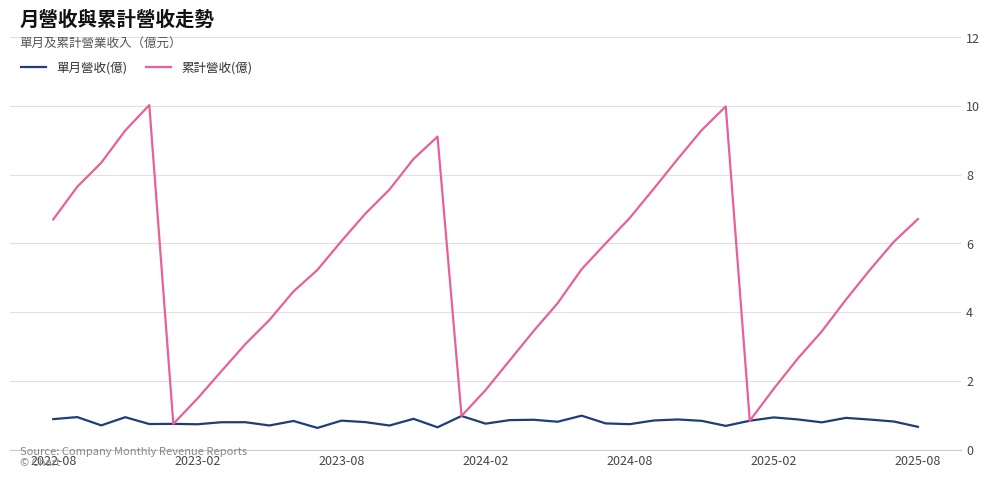

Rank the series by their average value, from lowest to highest.

單月營收(億), 累計營收(億)